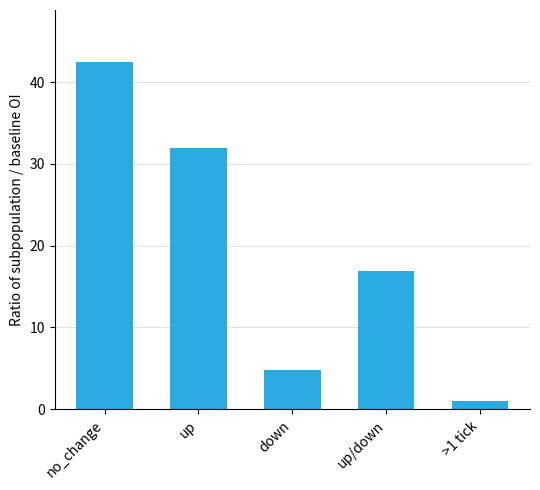

Does the chart contain any negative values?

No